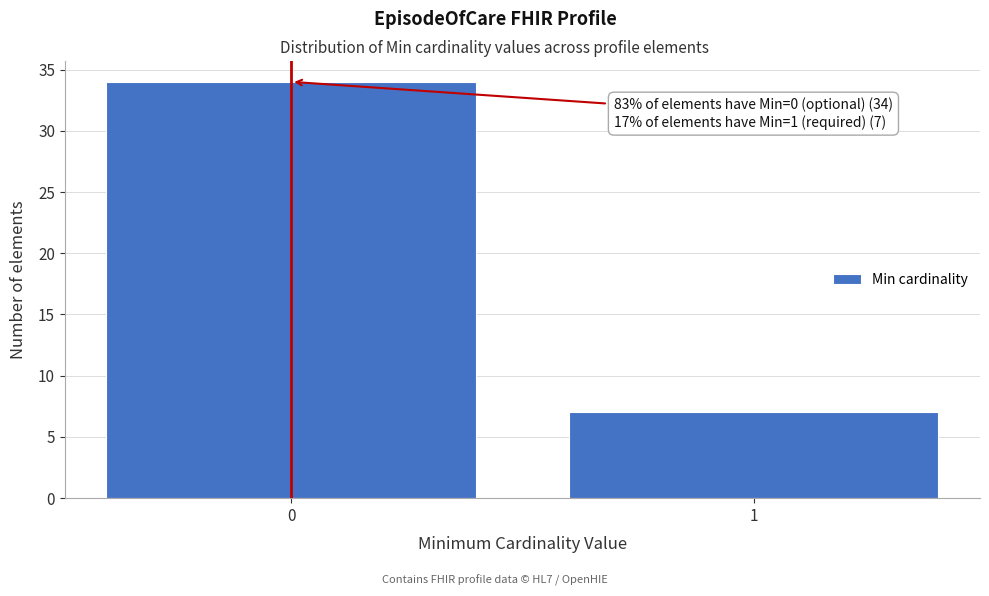

Reading left to right, extract all data points from this chart.

34	7